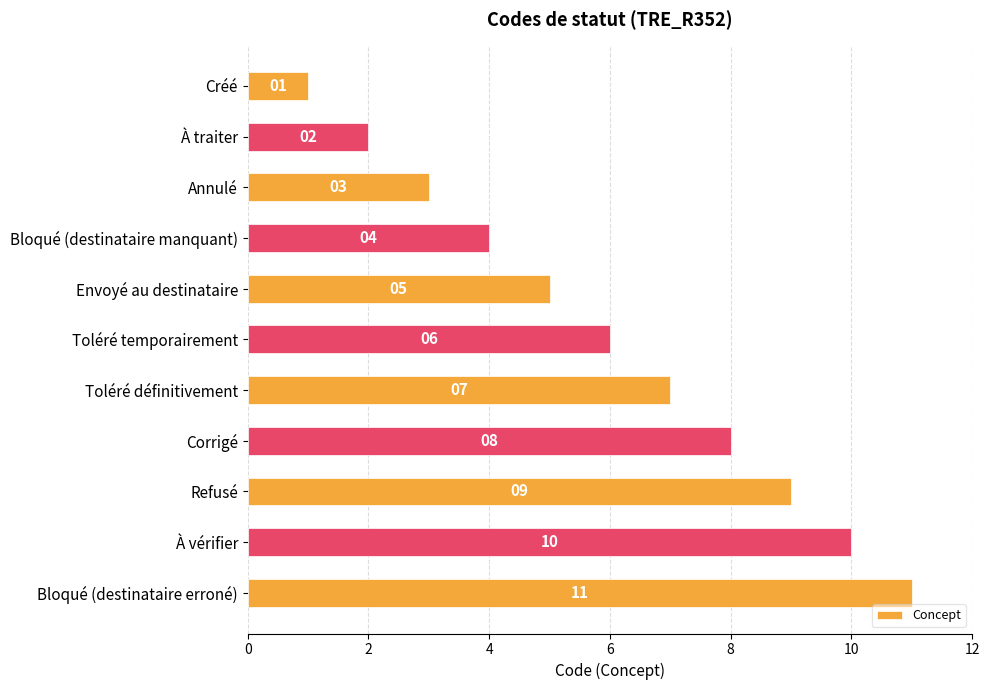

What is the ratio of the value at Toléré définitivement to the value at À vérifier?

0.7